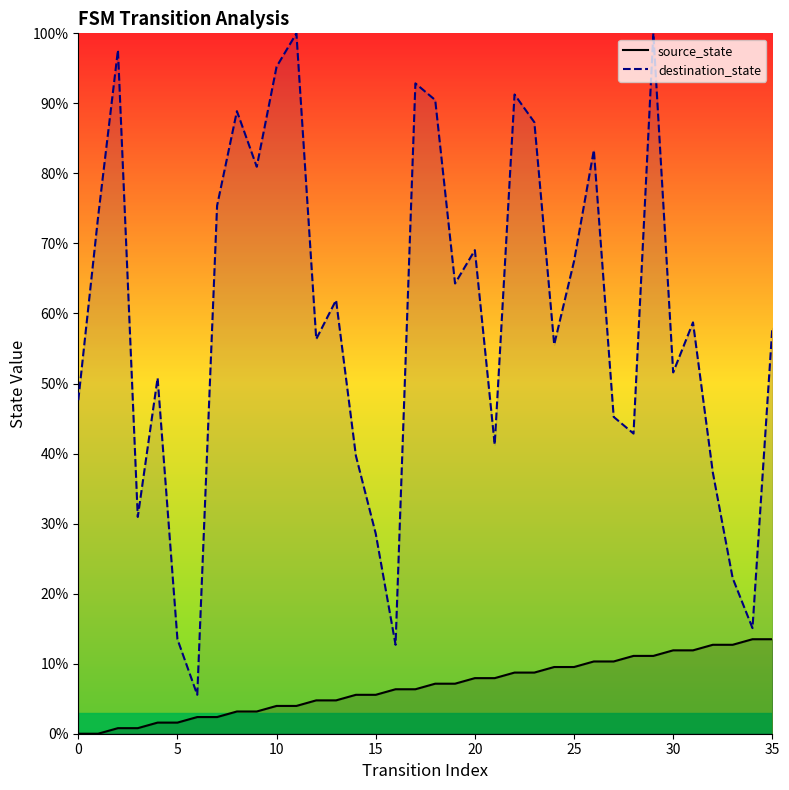

At which category is the sum across all series the highest?

29